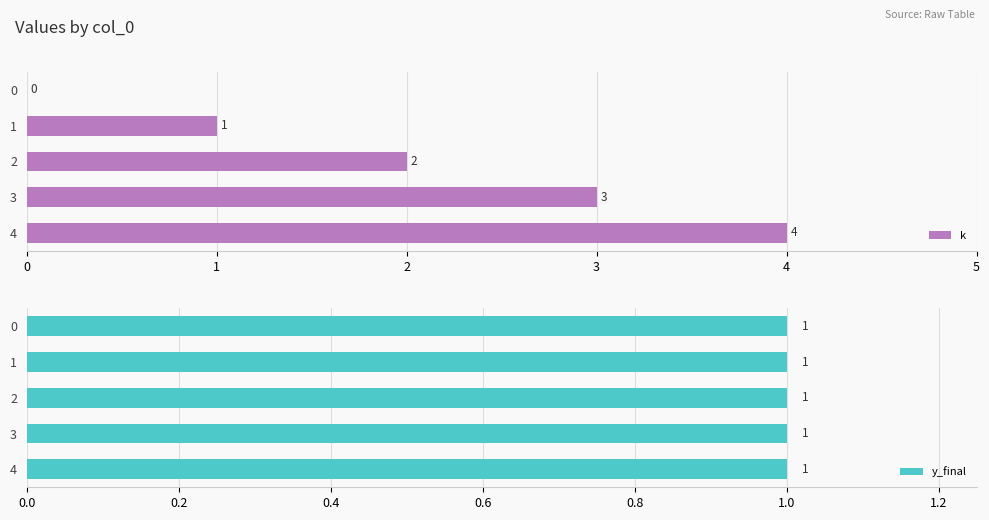

What are all the series names shown in the legend?

k, y_final